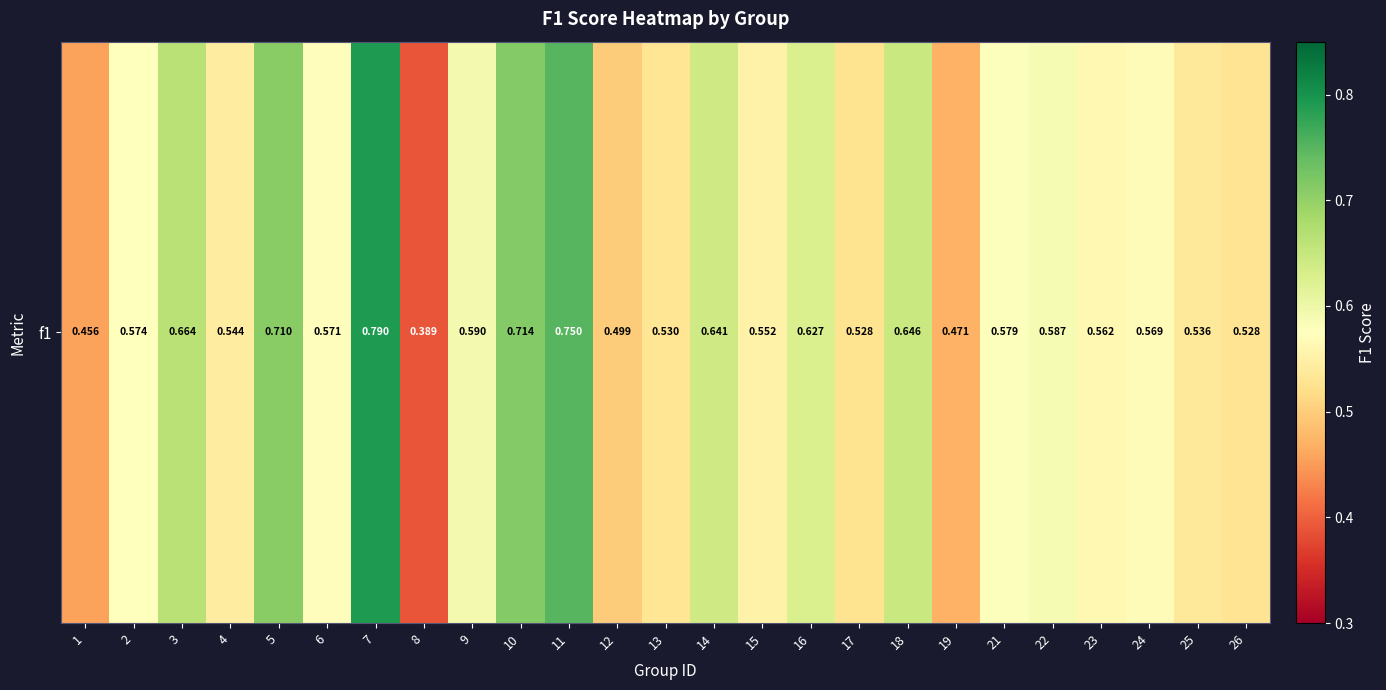

How many distinct data groups are displayed?

1